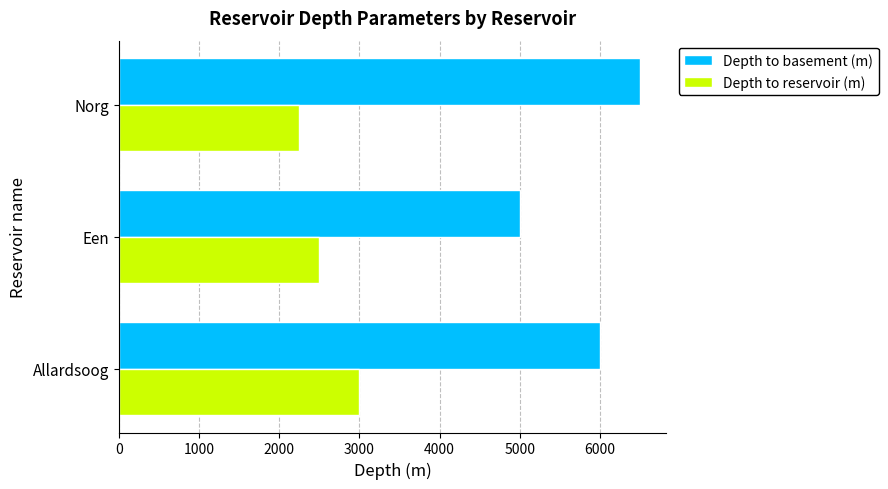

Which series has the widest spread of values?

Depth to basement (m)